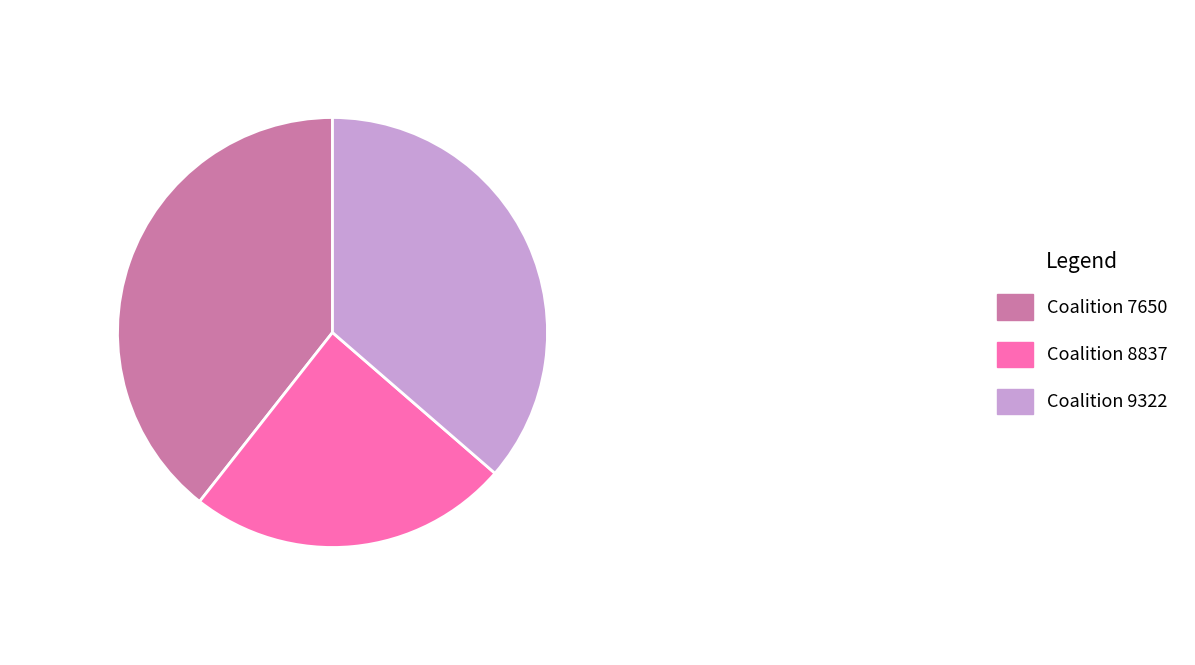

Which slice is the smallest?

Coalition 8837